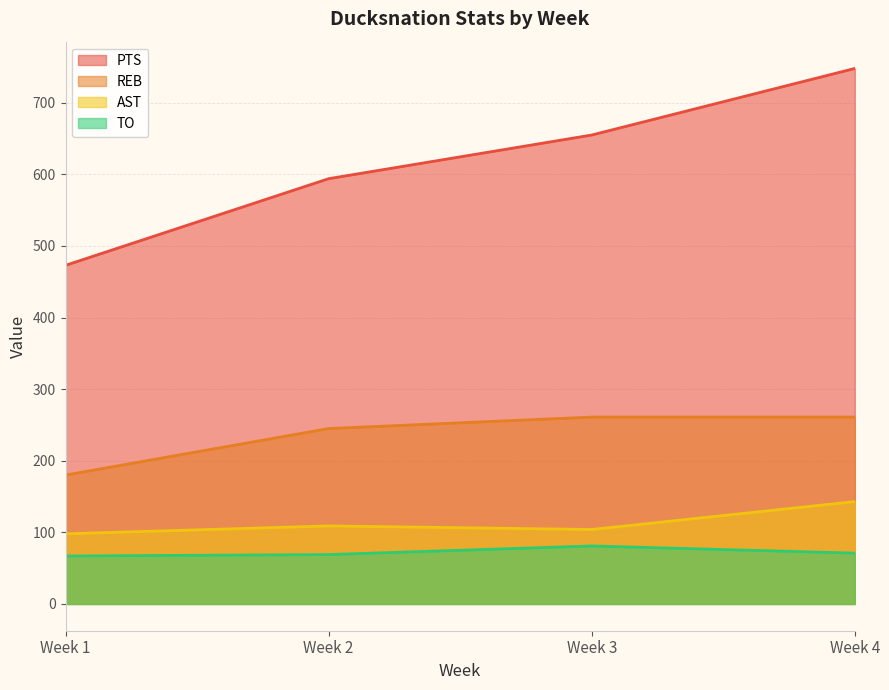

At which label does PTS reach its peak?

Week 4